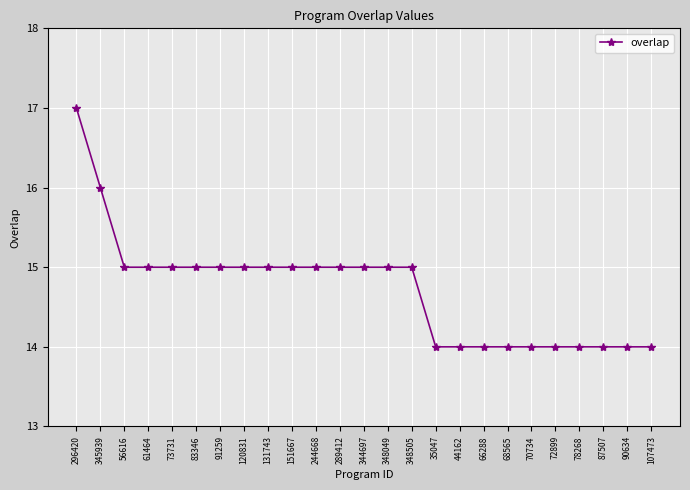

What is the ratio of the value at 78268 to the value at 61464?

0.9